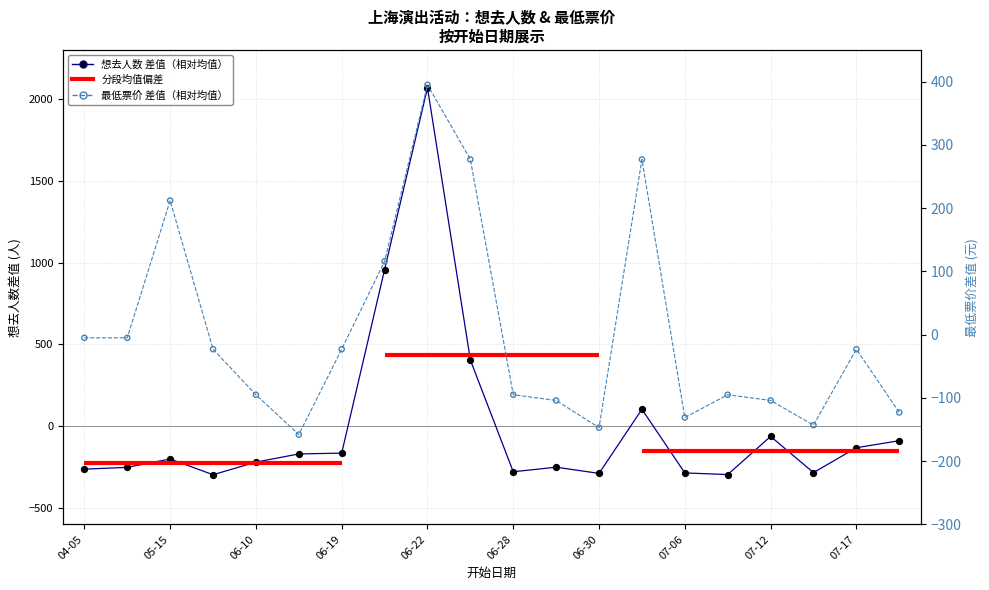

Which series has the largest Y range (max minus min)?

想去人数 差值（相对均值）